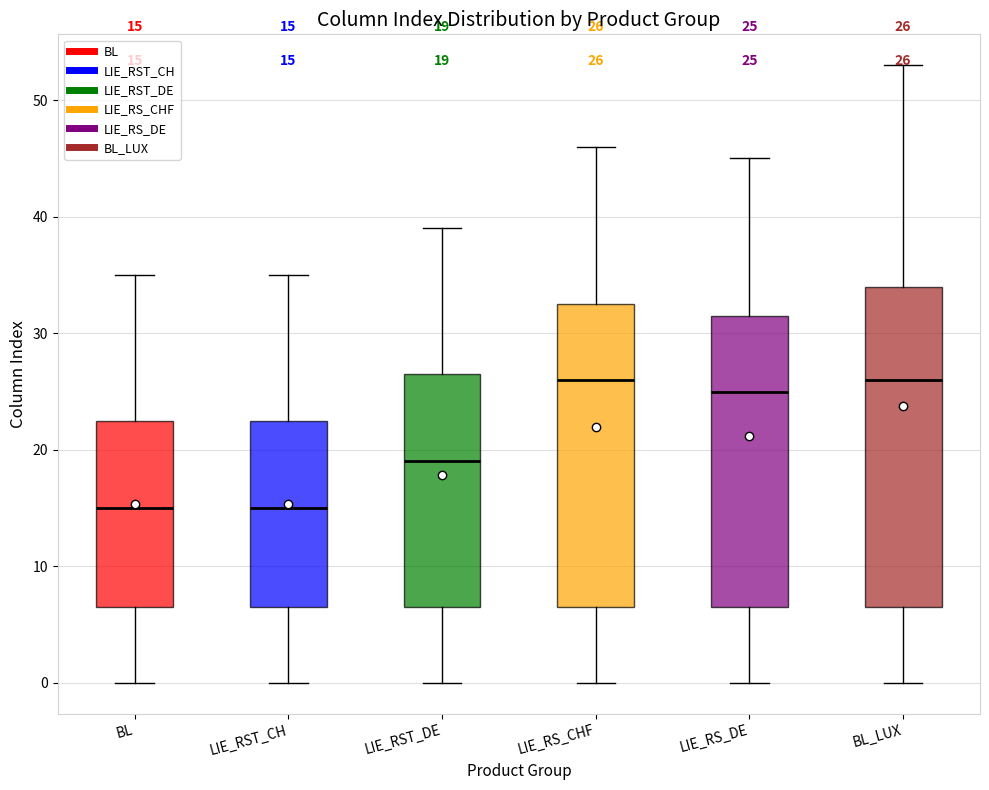

Comparing the boxes themselves (not the whiskers), which one is the tallest?

BL_LUX